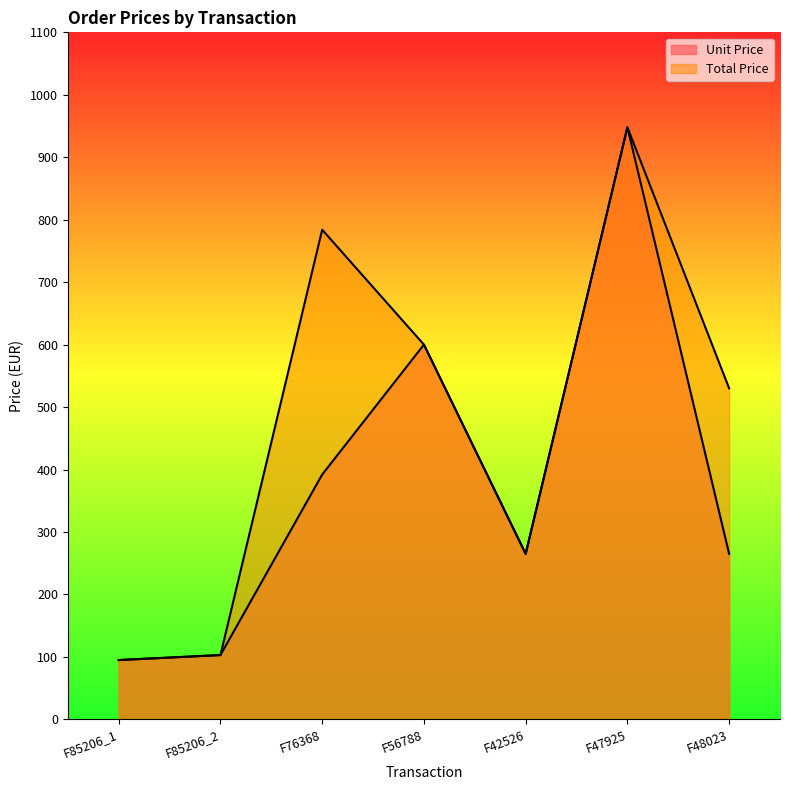

At which category does Total Price reach its first local valley?

F42526